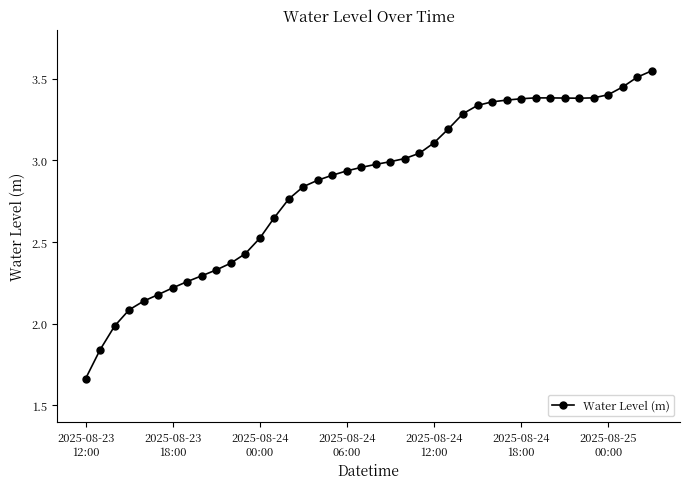

What is the difference between the maximum and minimum values?

1.9